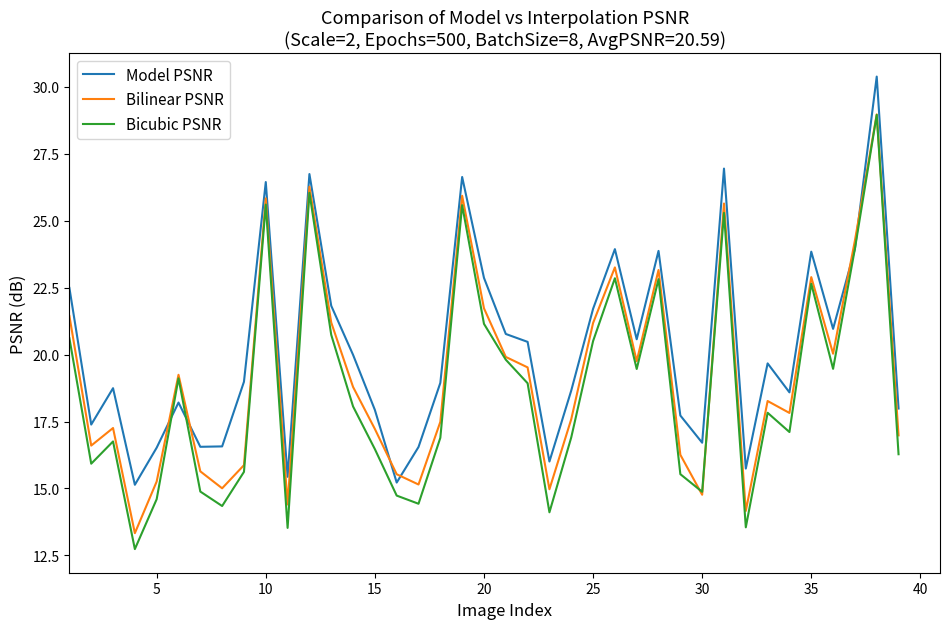

What is the difference between the second highest and second lowest values in the Model PSNR series?

11.7